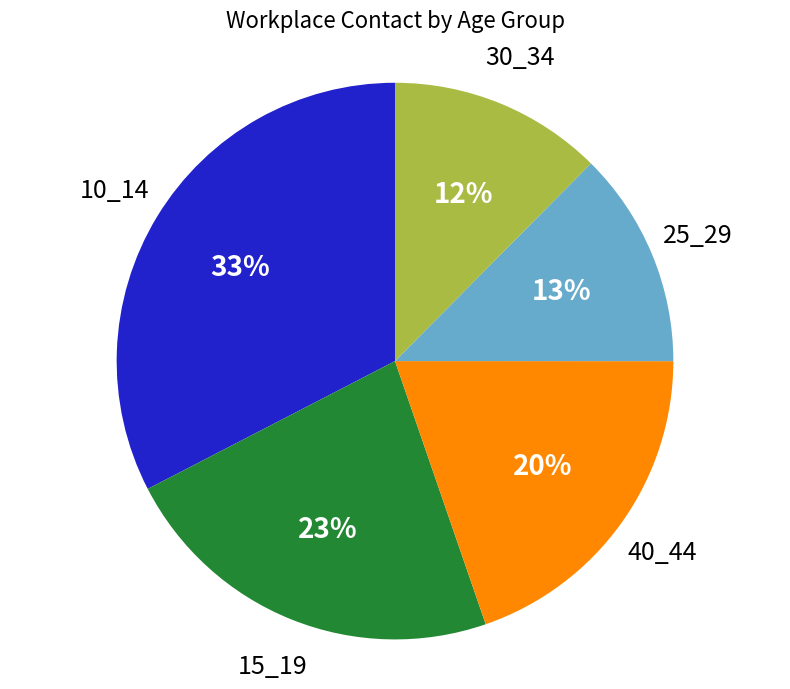

Is there any slice that represents more than half of the pie?

No